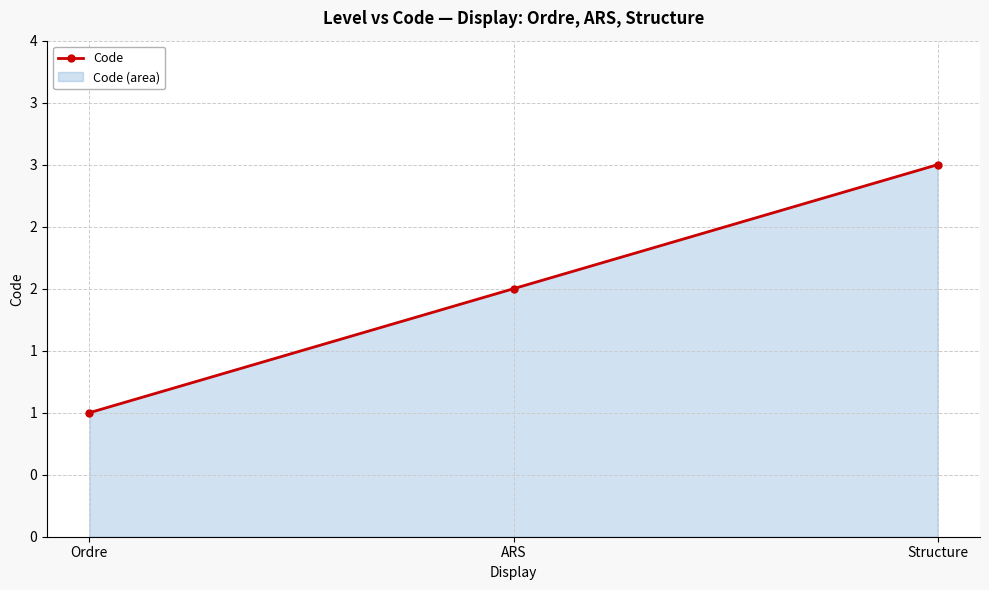

Approximately how many times larger is the value at ARS compared to Structure?

0.7